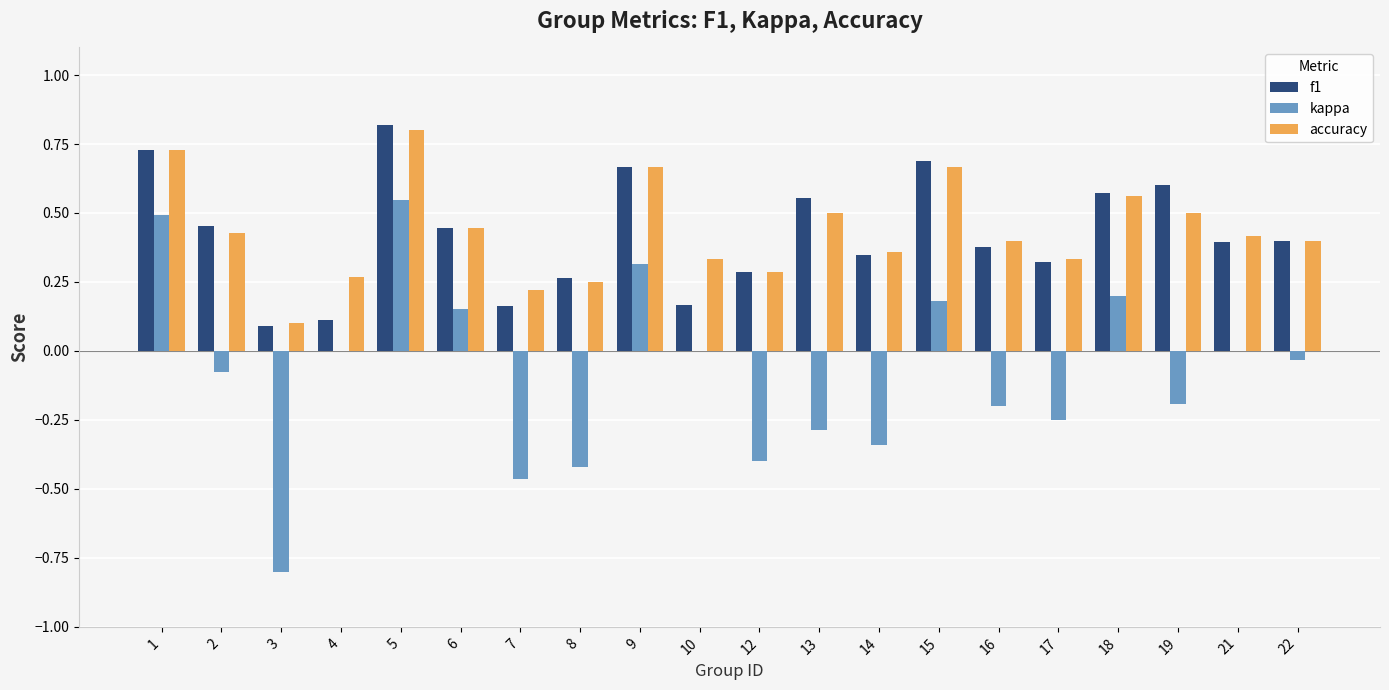

What is the sum of all accuracy values?

8.7